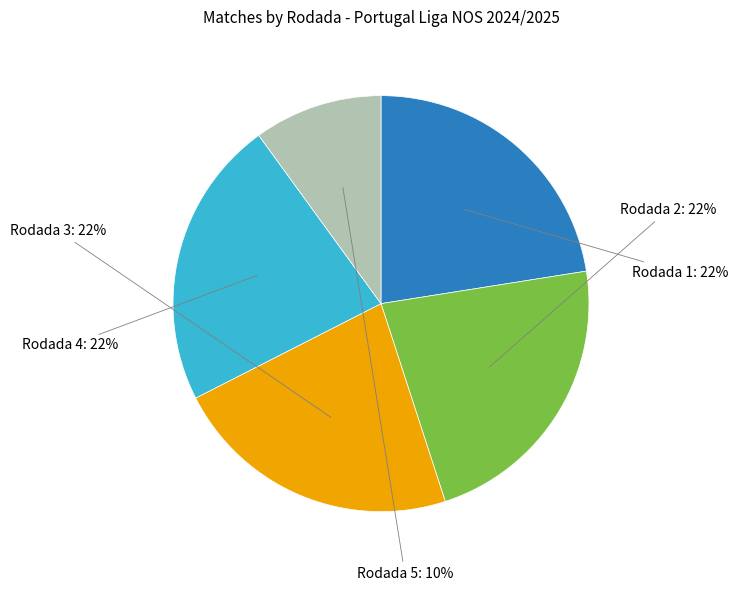

To the nearest percent, what is the average slice percentage?

20%